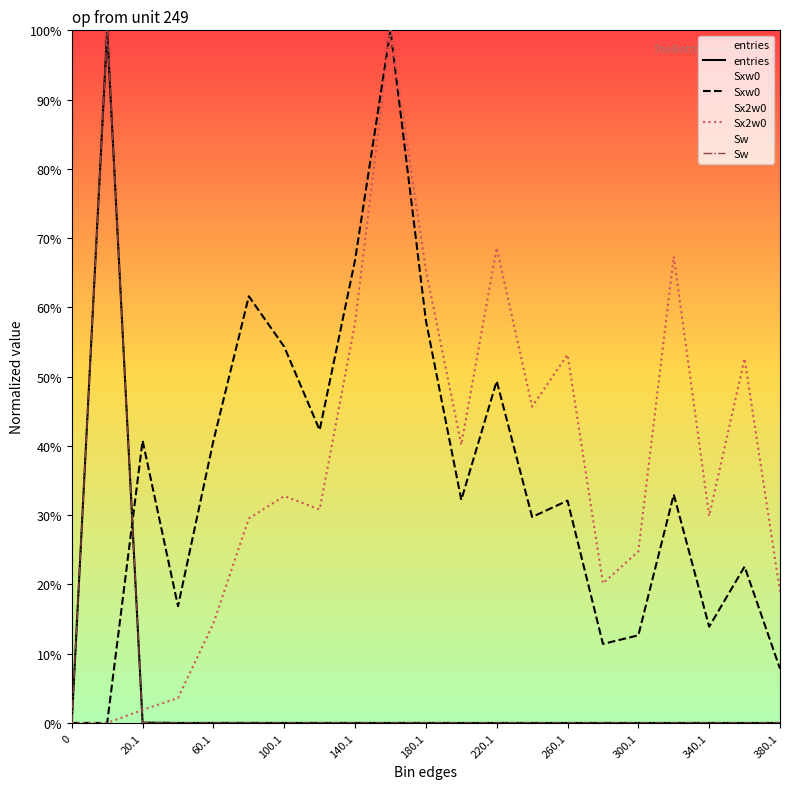

Between 340.1 and 13, which series saw the biggest shift?

Sxw0